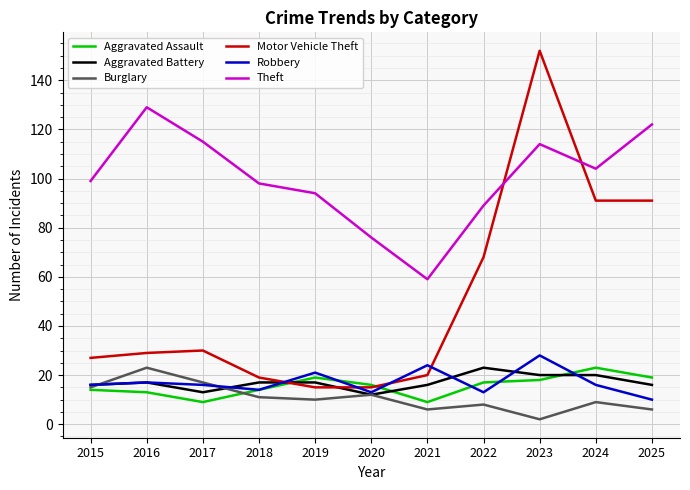

The Aggravated Battery series shows 34 at 2022. True or false?

False